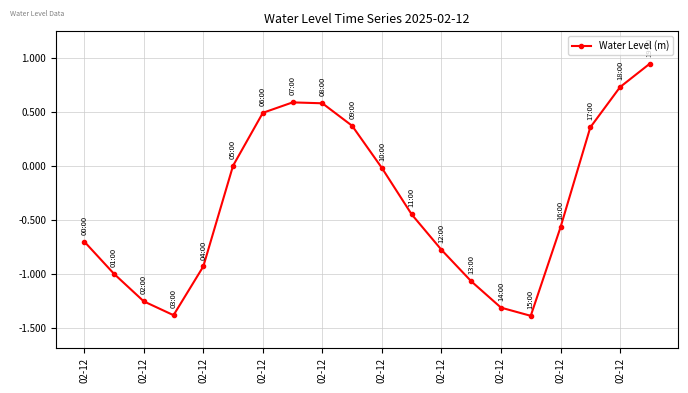

True or false: the data has more than 2 interior local peaks.

False